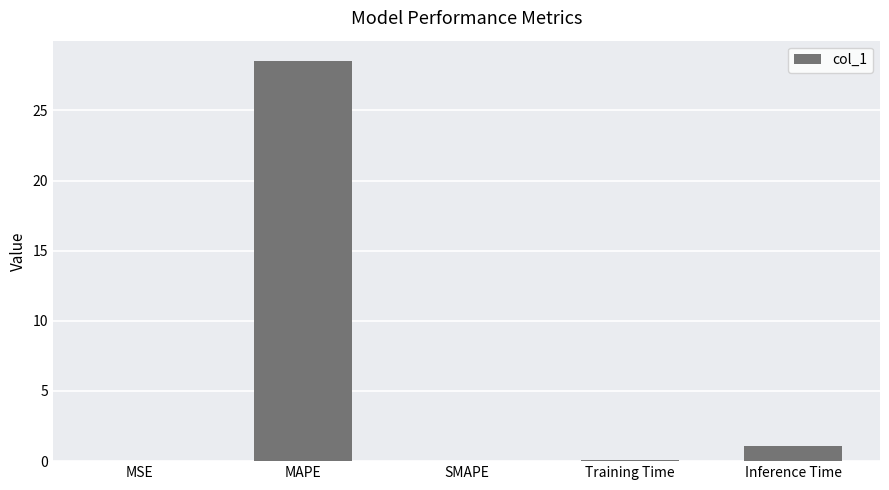

What is the sum of all values?

29.7